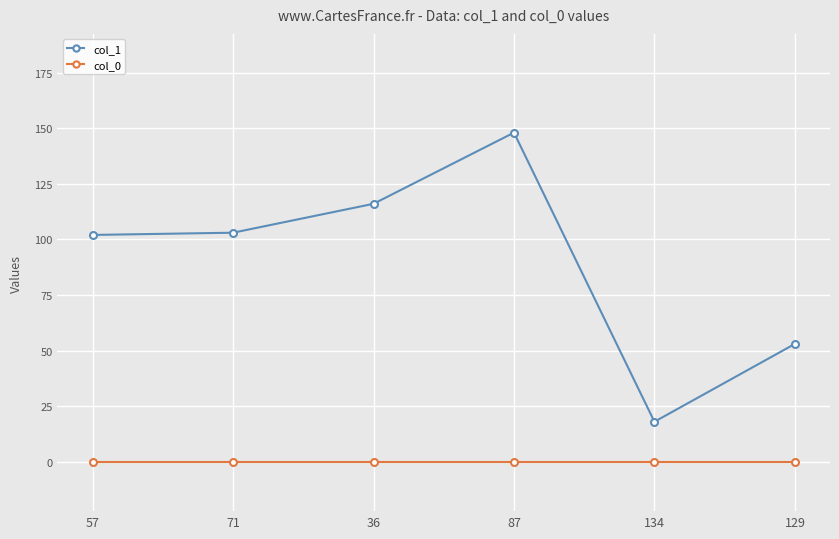

True or false: col_1 and col_0 cross at least once.

False